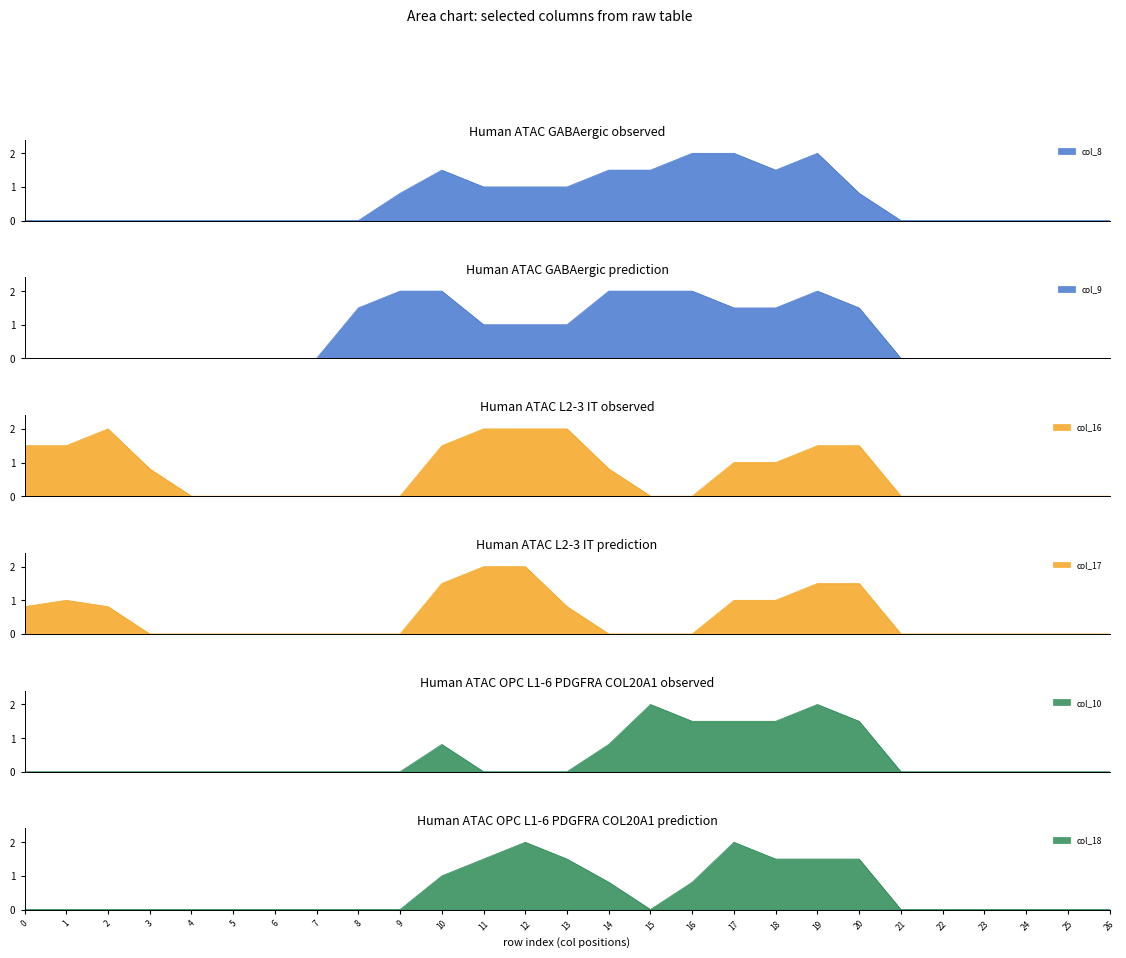

Reading left to right, what are all the values shown in this chart?

col_8: 0=0.0	1=0.0	2=0.0	3=0.0	4=0.0	5=0.0	6=0.0	7=0.0	8=0.0	9=0.8	10=1.5	11=1.0	12=1.0	13=1.0	14=1.5	15=1.5	16=2.0	17=2.0	18=1.5	19=2.0	20=0.8	21=0.0	22=0.0	23=0.0	24=0.0	25=0.0	26=0.0
col_9: 0=0.0	1=0.0	2=0.0	3=0.0	4=0.0	5=0.0	6=0.0	7=0.0	8=1.5	9=2.0	10=2.0	11=1.0	12=1.0	13=1.0	14=2.0	15=2.0	16=2.0	17=1.5	18=1.5	19=2.0	20=1.5	21=0.0	22=0.0	23=0.0	24=0.0	25=0.0	26=0.0
col_10: 0=0.0	1=0.0	2=0.0	3=0.0	4=0.0	5=0.0	6=0.0	7=0.0	8=0.0	9=0.0	10=0.8	11=0.0	12=0.0	13=0.0	14=0.8	15=2.0	16=1.5	17=1.5	18=1.5	19=2.0	20=1.5	21=0.0	22=0.0	23=0.0	24=0.0	25=0.0	26=0.0
col_16: 0=1.5	1=1.5	2=2.0	3=0.8	4=0.0	5=0.0	6=0.0	7=0.0	8=0.0	9=0.0	10=1.5	11=2.0	12=2.0	13=2.0	14=0.8	15=0.0	16=0.0	17=1.0	18=1.0	19=1.5	20=1.5	21=0.0	22=0.0	23=0.0	24=0.0	25=0.0	26=0.0
col_17: 0=0.8	1=1.0	2=0.8	3=0.0	4=0.0	5=0.0	6=0.0	7=0.0	8=0.0	9=0.0	10=1.5	11=2.0	12=2.0	13=0.8	14=0.0	15=0.0	16=0.0	17=1.0	18=1.0	19=1.5	20=1.5	21=0.0	22=0.0	23=0.0	24=0.0	25=0.0	26=0.0
col_18: 0=0.0	1=0.0	2=0.0	3=0.0	4=0.0	5=0.0	6=0.0	7=0.0	8=0.0	9=0.0	10=1.0	11=1.5	12=2.0	13=1.5	14=0.8	15=0.0	16=0.8	17=2.0	18=1.5	19=1.5	20=1.5	21=0.0	22=0.0	23=0.0	24=0.0	25=0.0	26=0.0